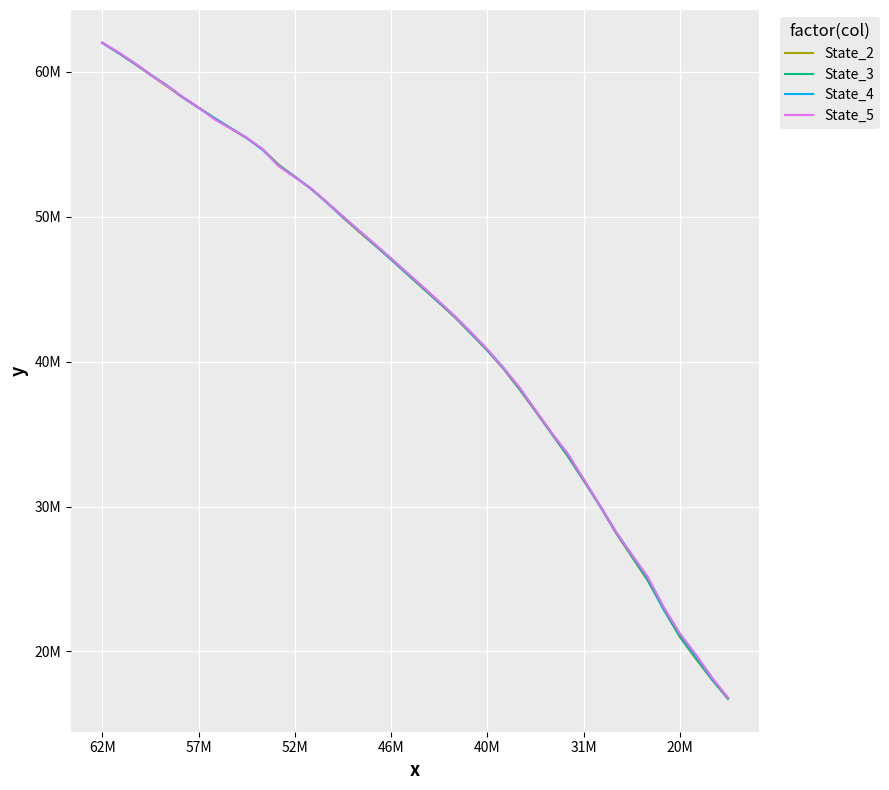

Which category has the lowest value in the State_5 series?

39